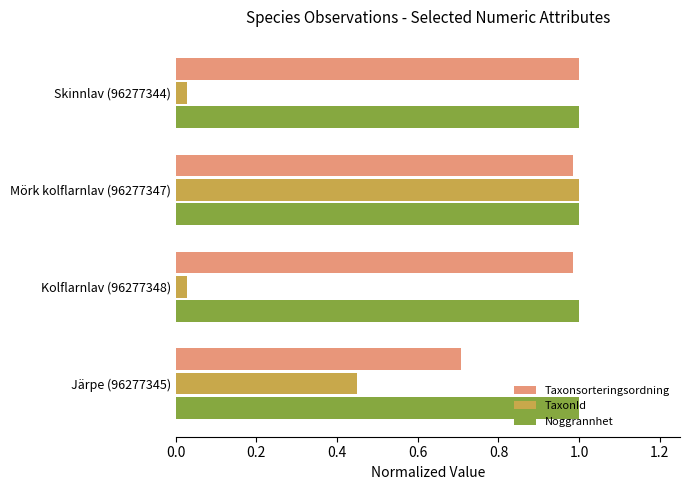

Which series has the largest total across all categories?

Noggrannhet